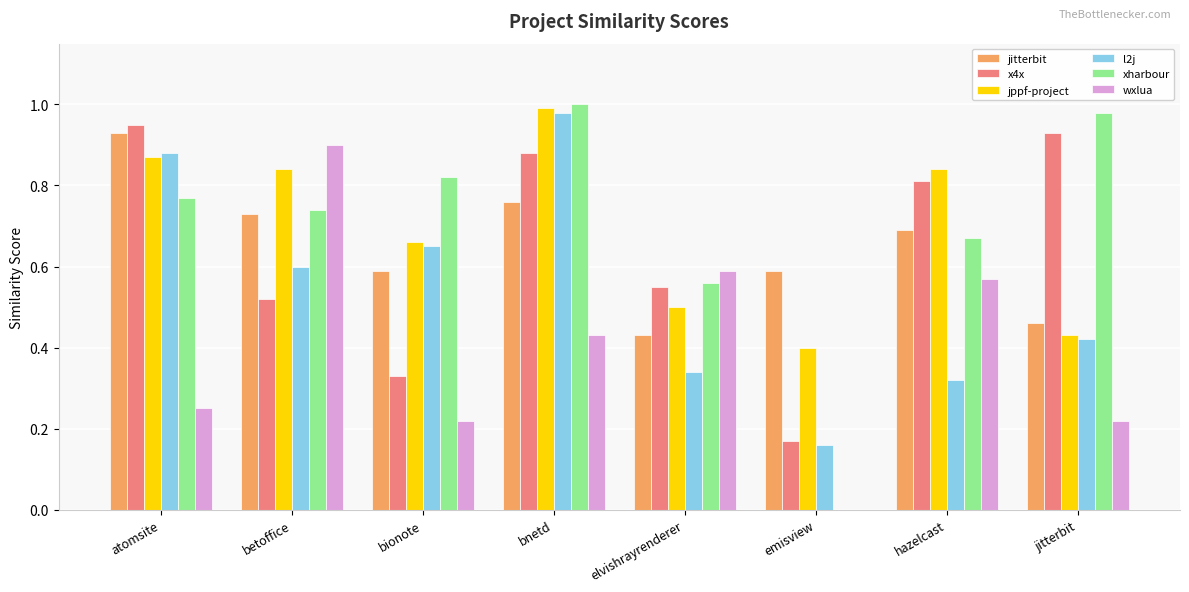

Which category has the highest value across all series?

bnetd